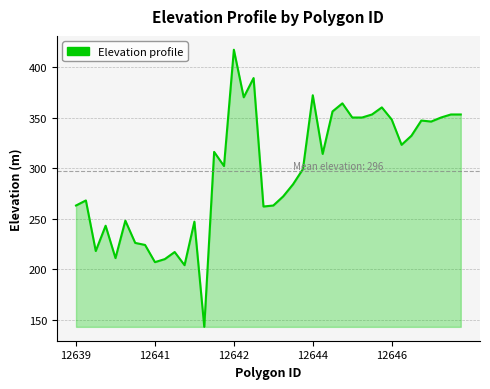

How many lines are shown in the chart?

1